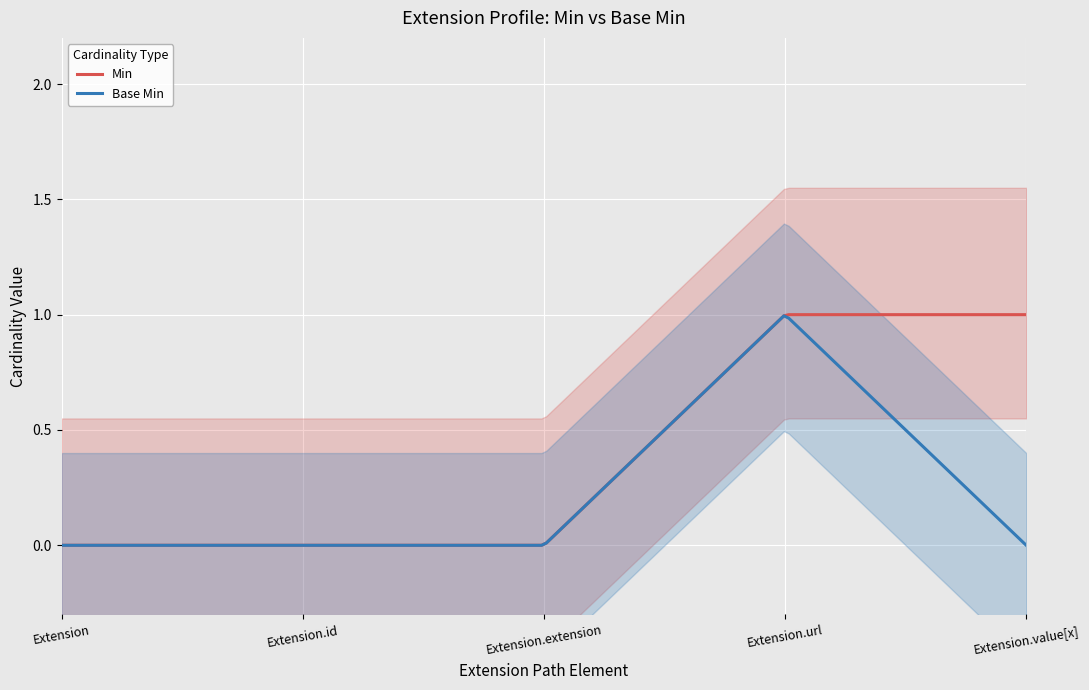

Rank the categories by Min value from highest to lowest.

Extension.url, Extension.value[x], Extension, Extension.id, Extension.extension